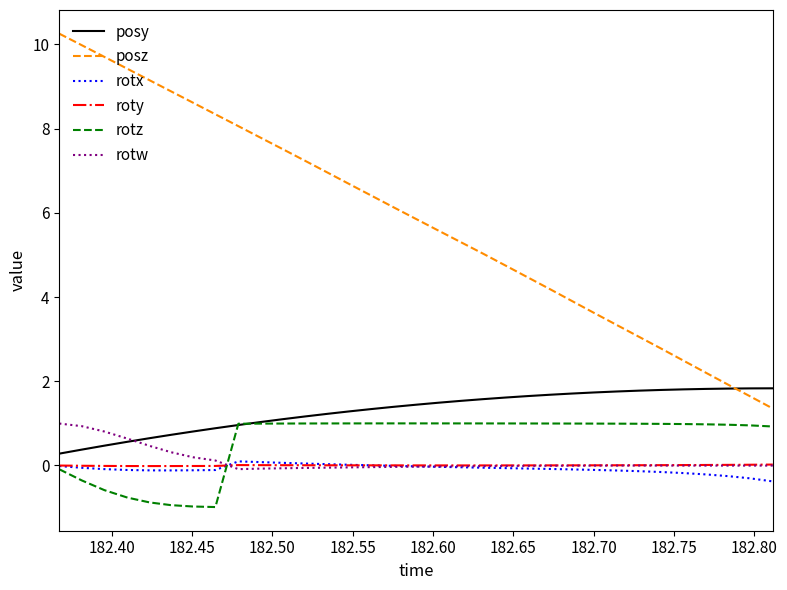

What is the smallest value displayed?

-1.0